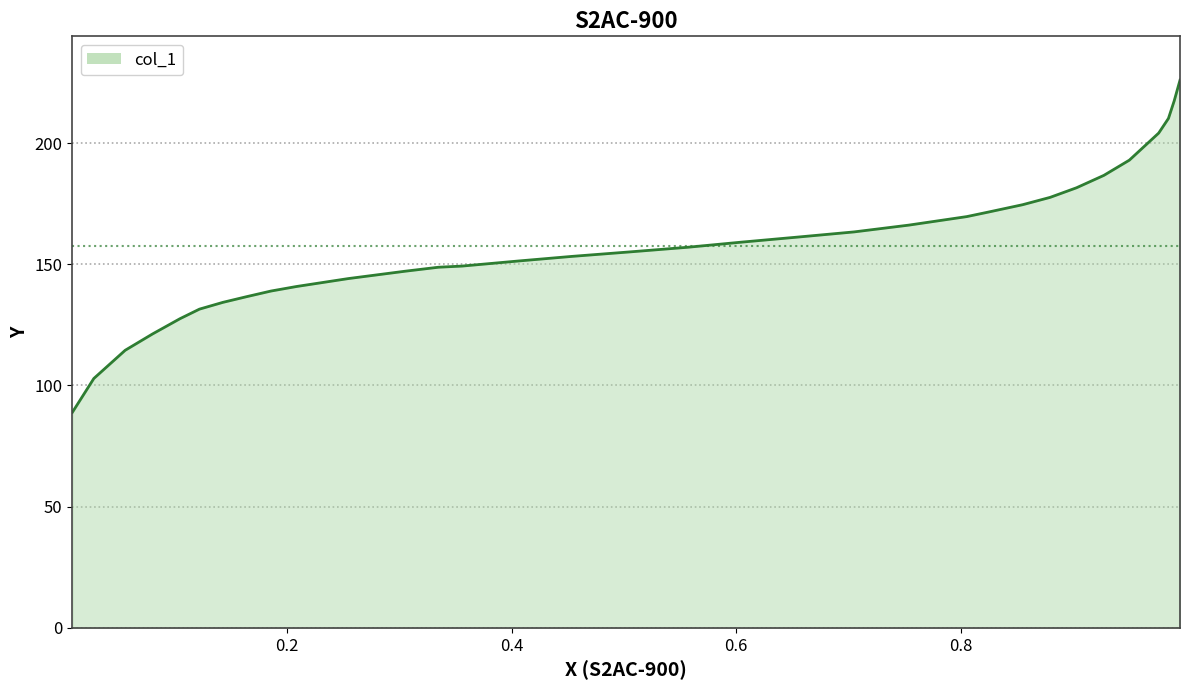

What is the value of the 26th point from the left?

177.6